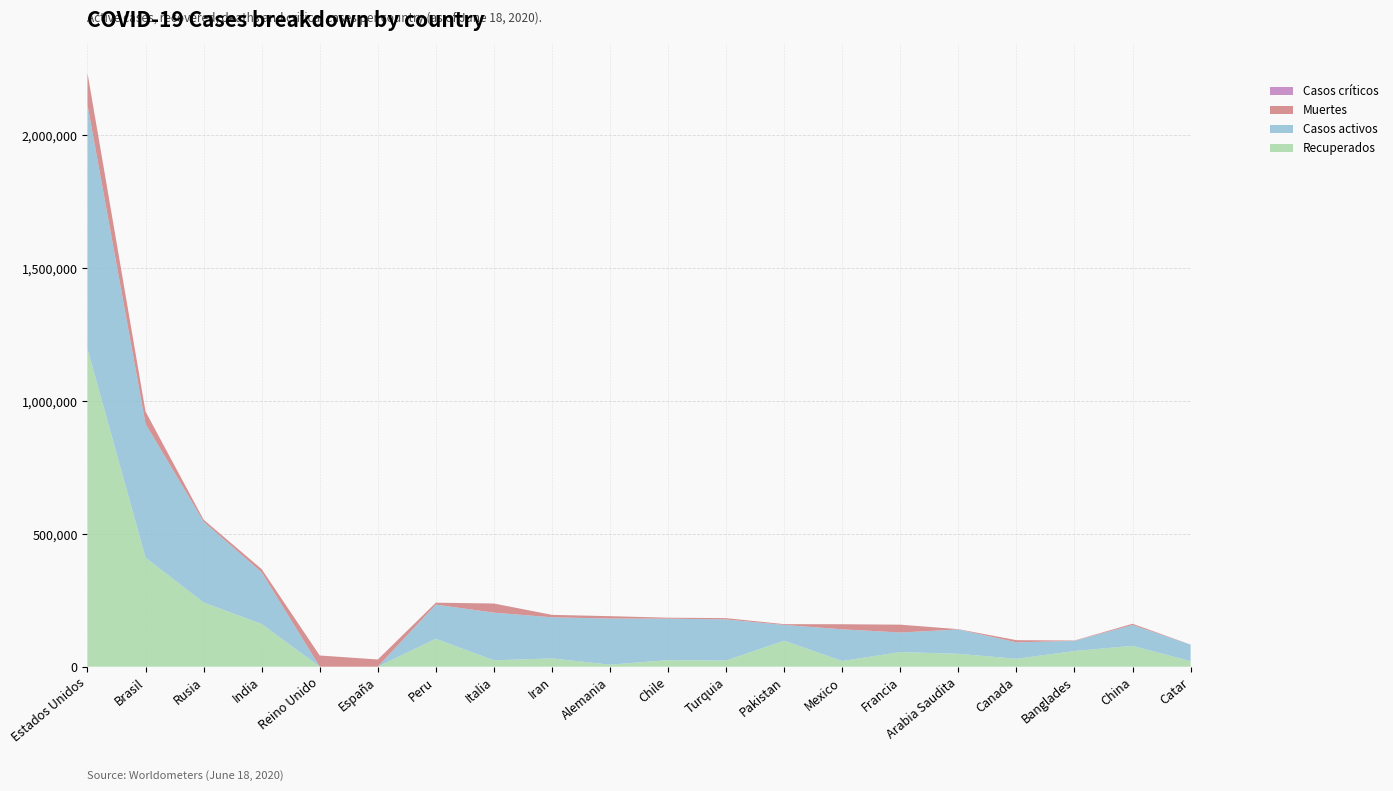

Reading left to right, list all the values displayed in this chart.

Muertes: 119941	46665	7478	12262	42153	27136	7257	34448	9185	8927	3615	4861	3093	19080	29575	1091	8254	1305	4634	82
Casos activos: 918796	503507	304342	194438	0	0	128622	179455	154812	173600	156232	154640	59215	119355	73667	91662	62017	38189	78394	62172
Recuperados: 1195734	410137	241481	160564	0	0	105029	23925	31054	7652	24602	23226	97810	21358	54932	48481	29582	58995	78394	20920
Casos críticos: 0	0	0	0	0	0	0	0	0	0	0	0	0	0	0	0	0	0	265	0